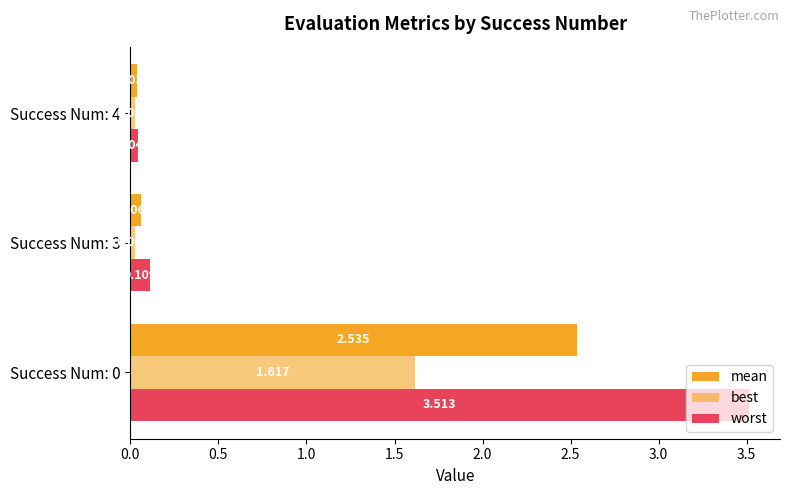

At how many categories does at least one series exceed 2?

1